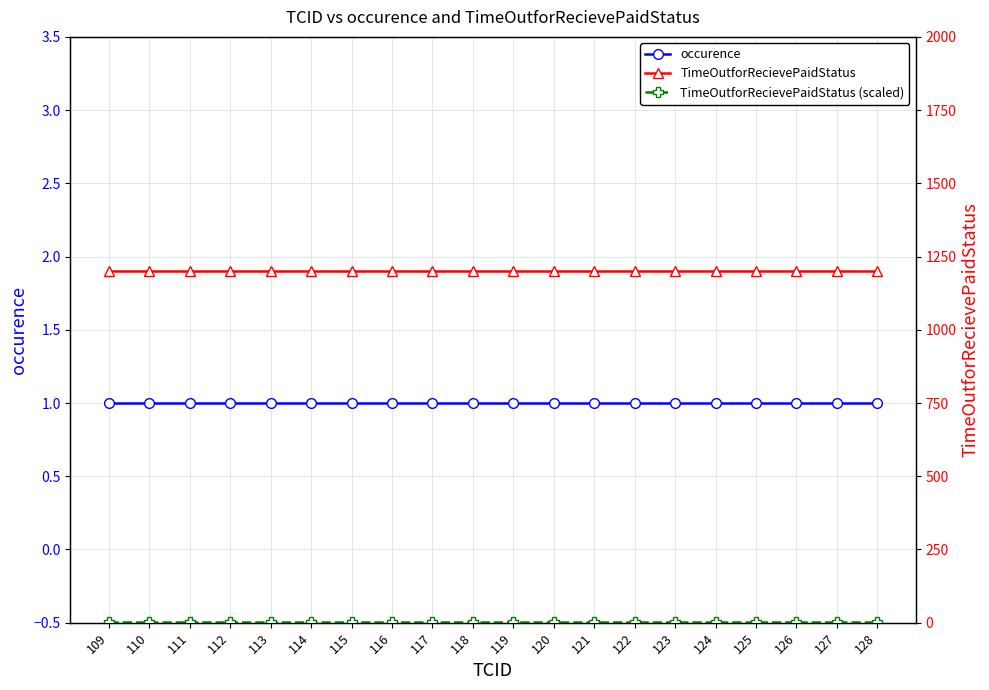

Which series has the widest spread of values?

occurence